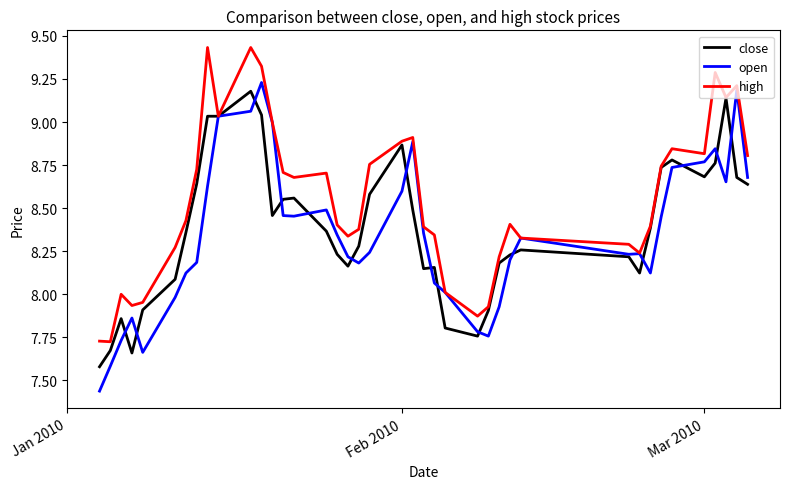

Count the number of data series in this chart.

3